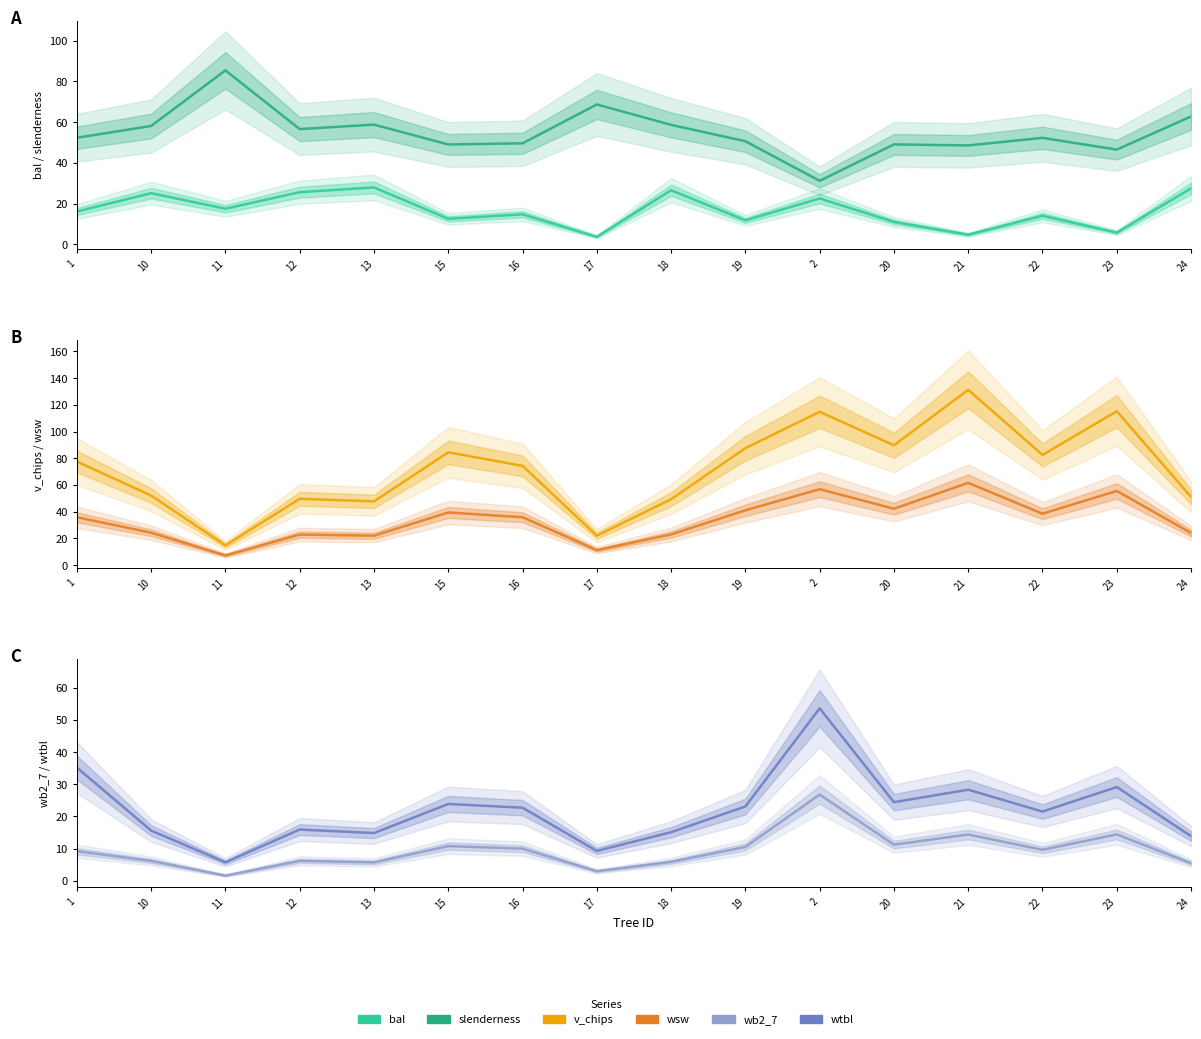

At how many categories does at least one series exceed 92?

3